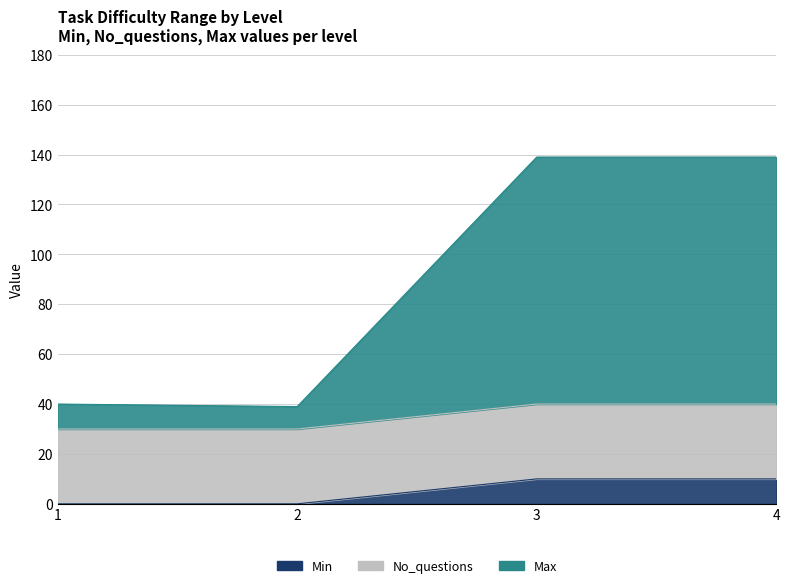

True or false: Min and Max intersect in this chart.

False